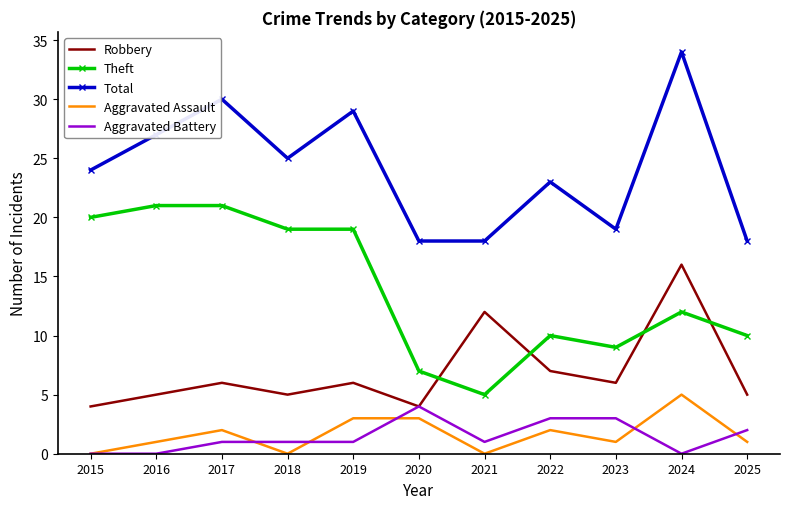

Count the number of data series in this chart.

5